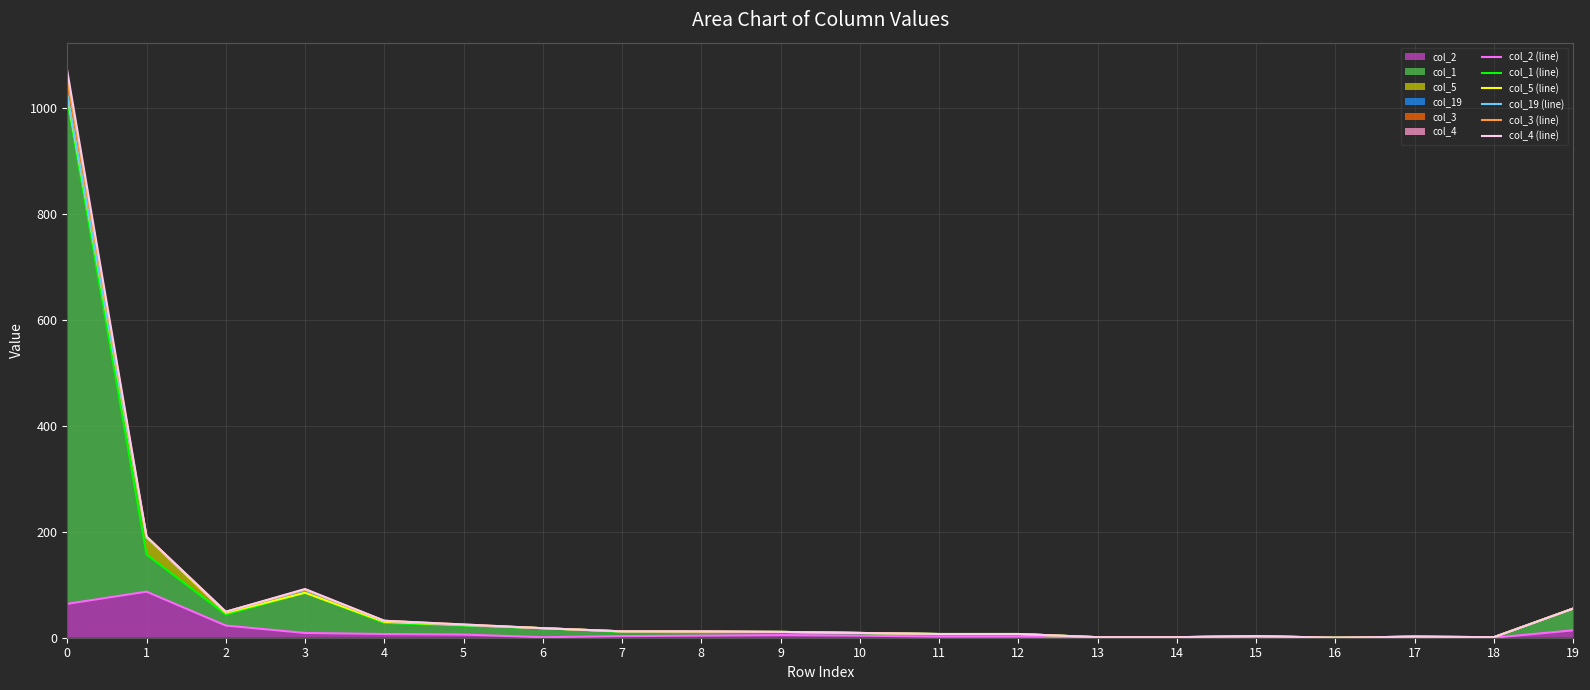

Does the chart display data point markers on the line(s)?

No